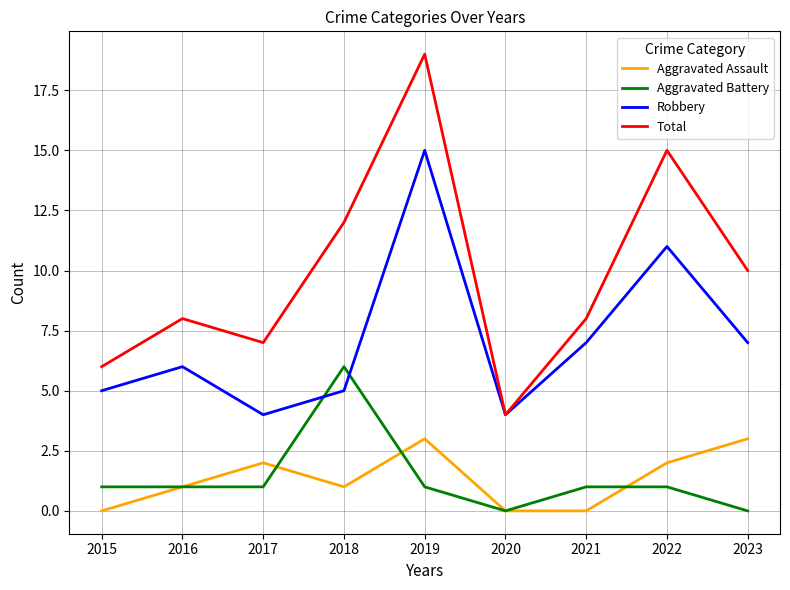

Read the Aggravated Battery value at 2018.

6